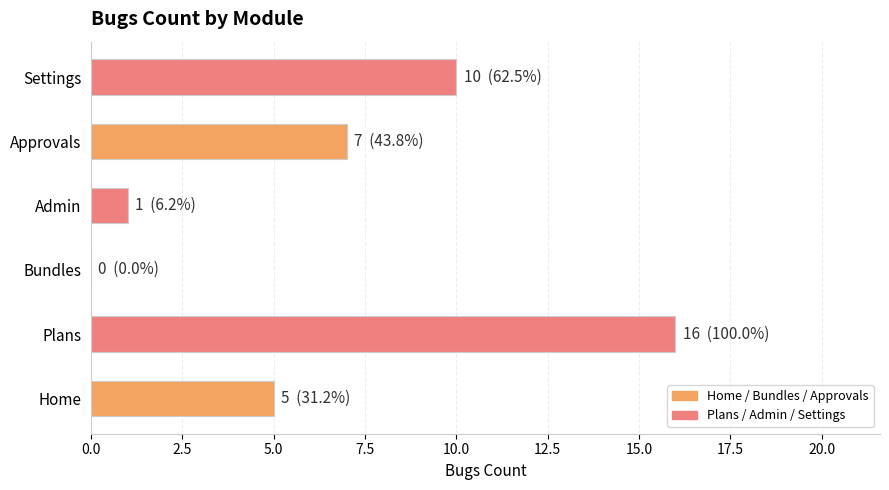

Reading top to bottom, extract all data points from this chart.

Settings=10	Approvals=7	Admin=1	Bundles=0	Plans=16	Home=5